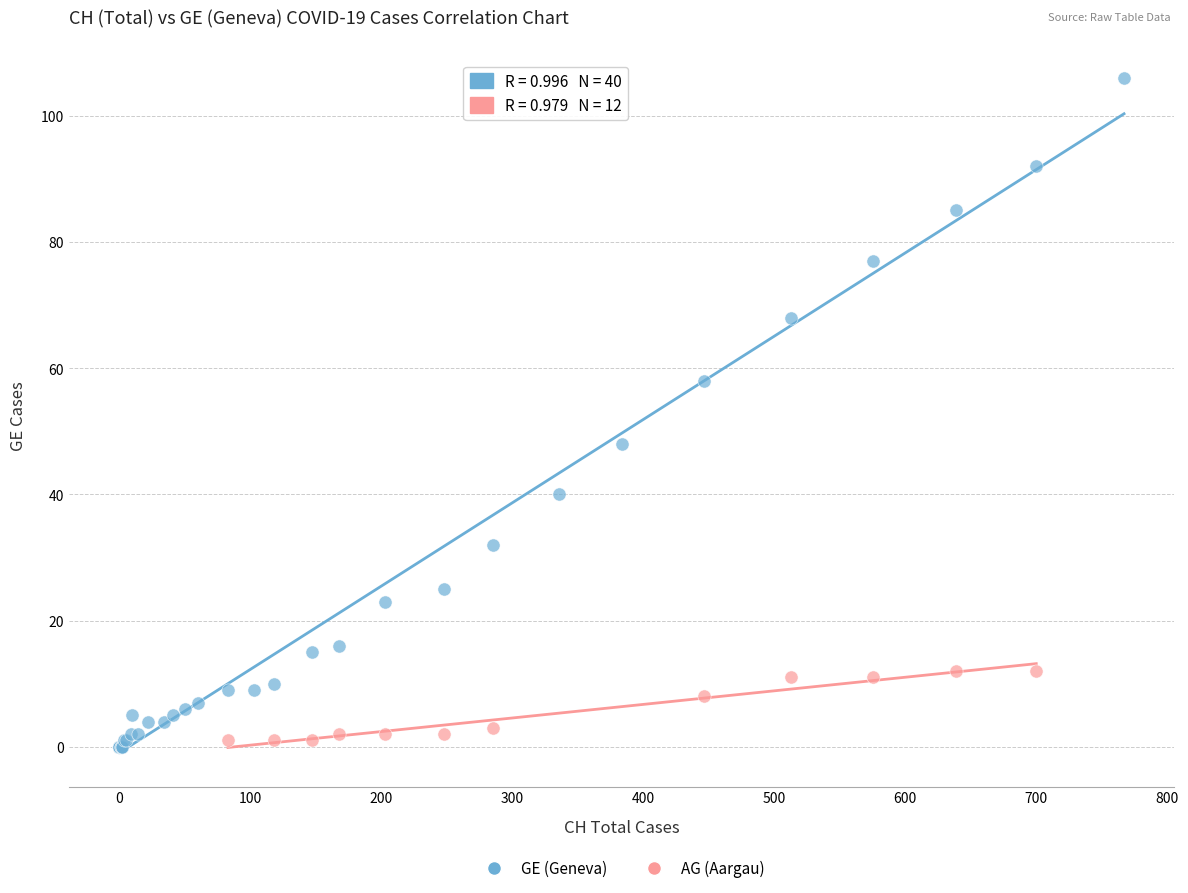

Which series contains the highest Y value?

GE (Geneva)